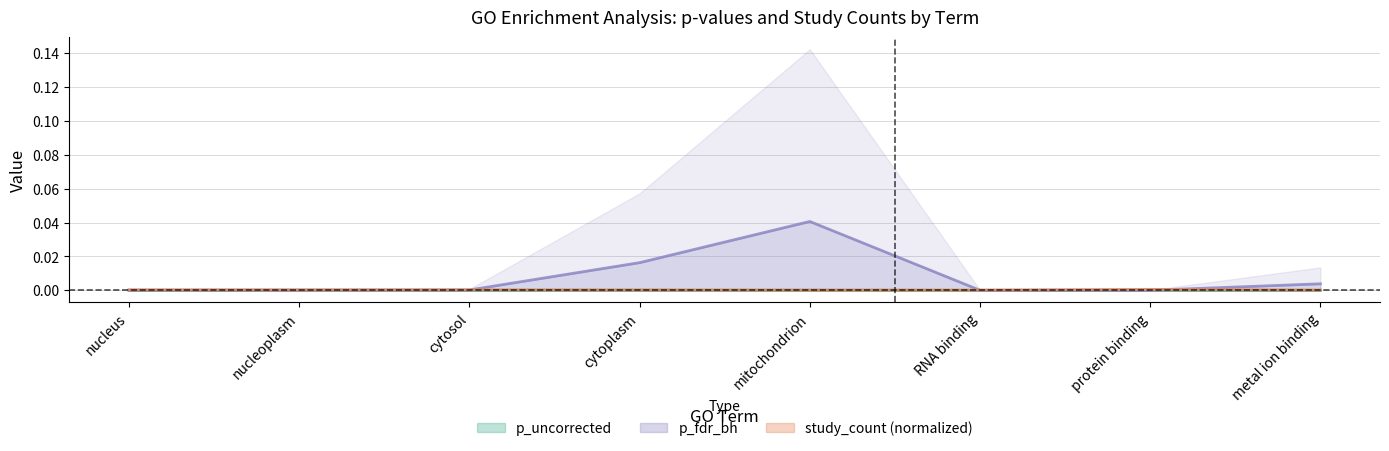

Is the value of p_fdr_bh at RNA binding greater than the value of p_uncorrected at metal ion binding?

Yes